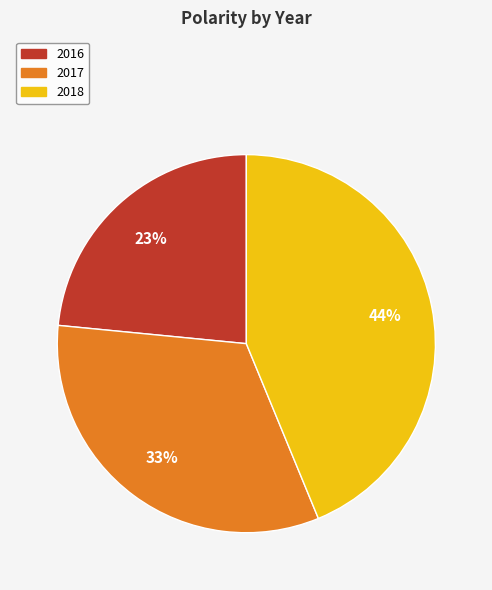

Is the sum of 2017 and 2016 greater than half?

Yes